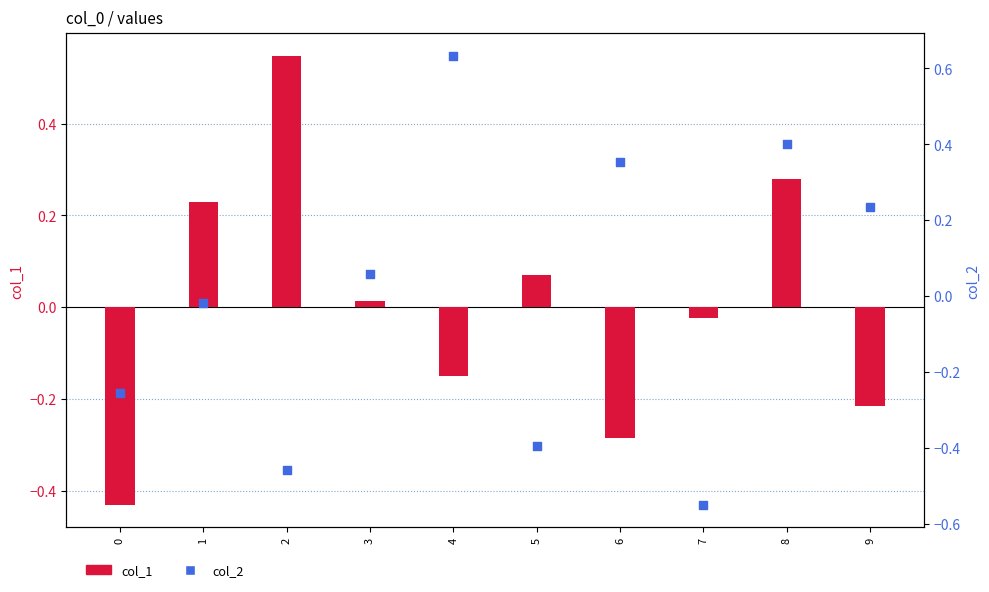

What are all the series names shown in the legend?

col_1, col_2